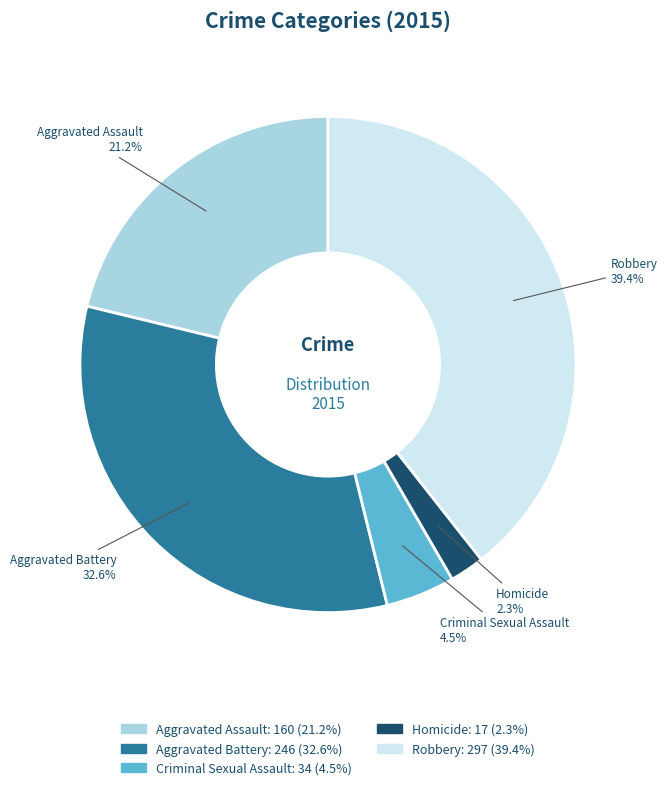

Does Homicide represent more than half of the total?

No